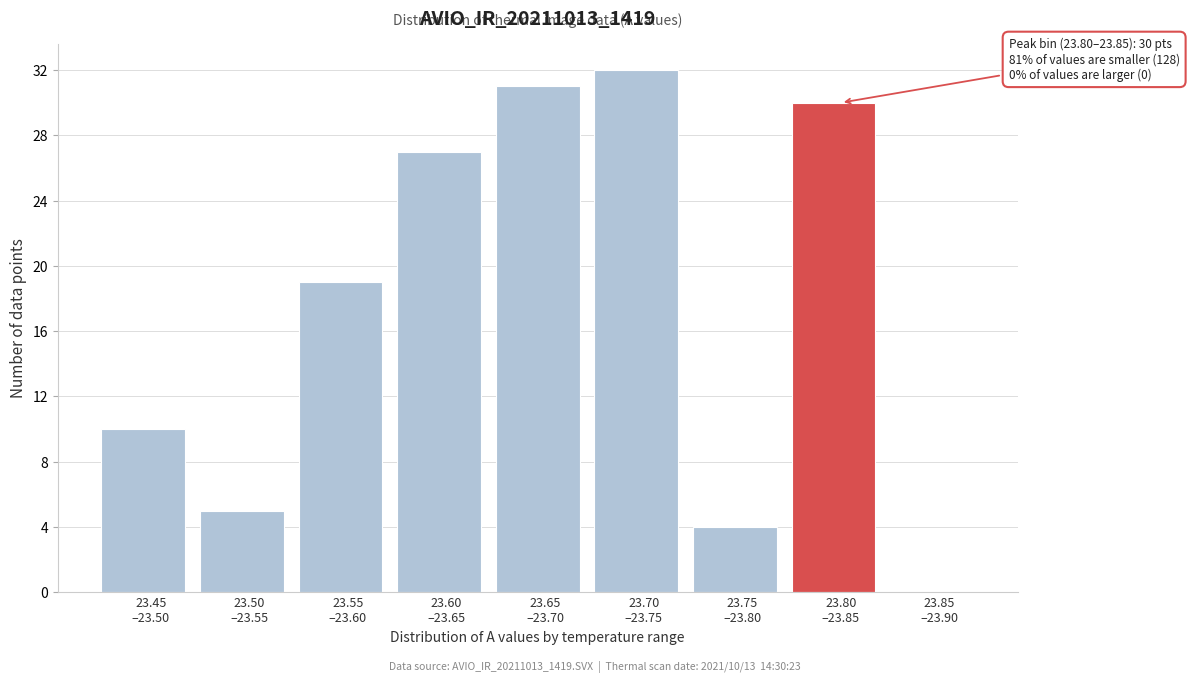

What is the maximum value shown in the chart?

32